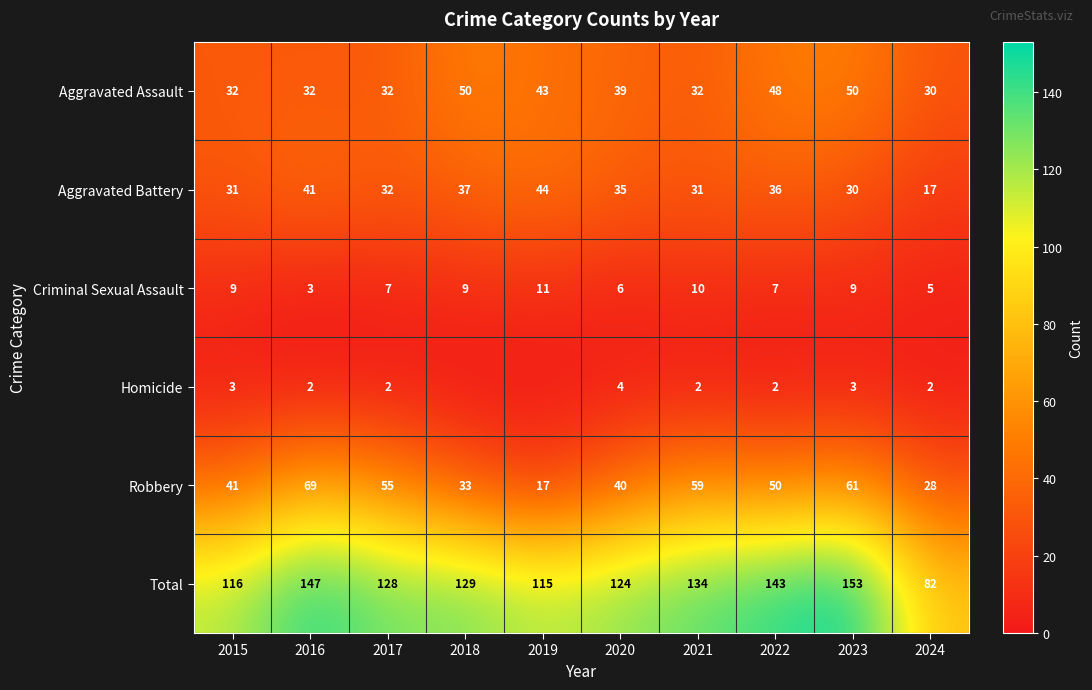

Is the value of Aggravated Battery at 2015 greater than the value of Total at 2016?

No